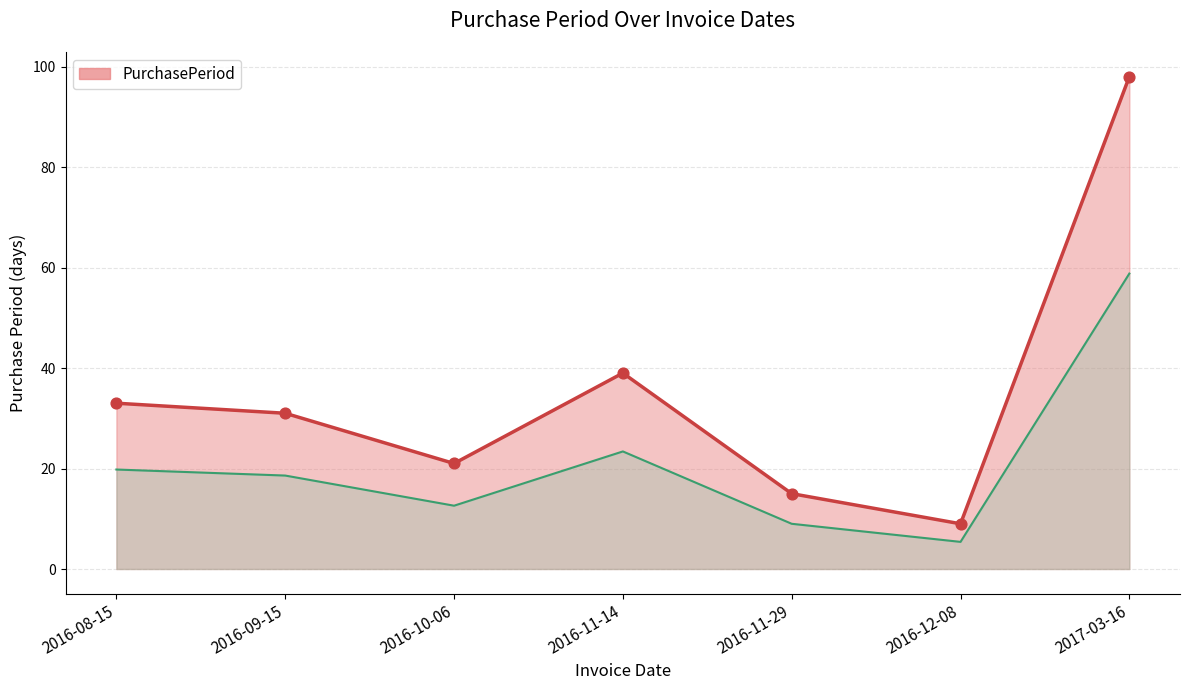

What is the change in value from 2016-09-15 to 2017-03-16?

+67